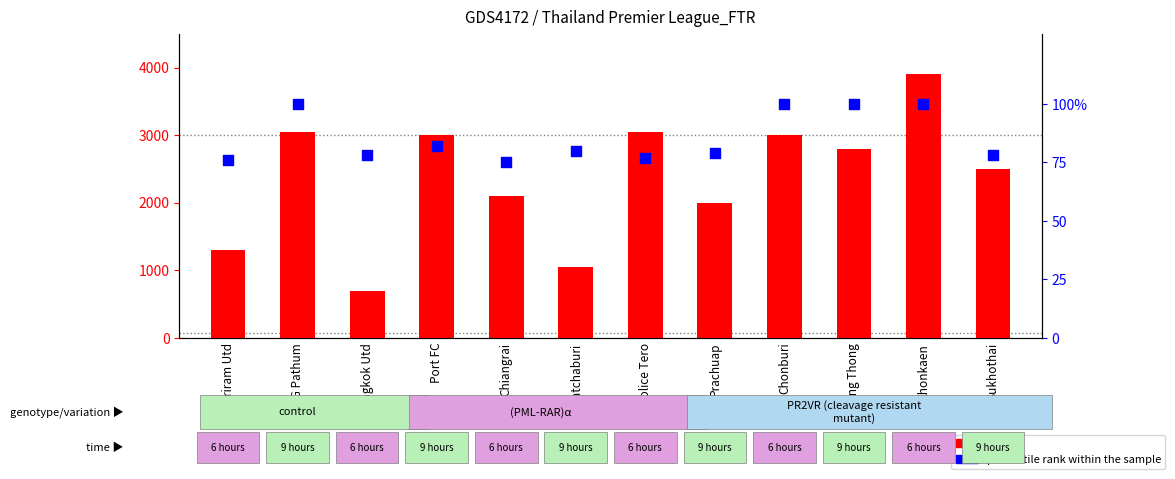

Which series reaches the maximum Y coordinate?

count